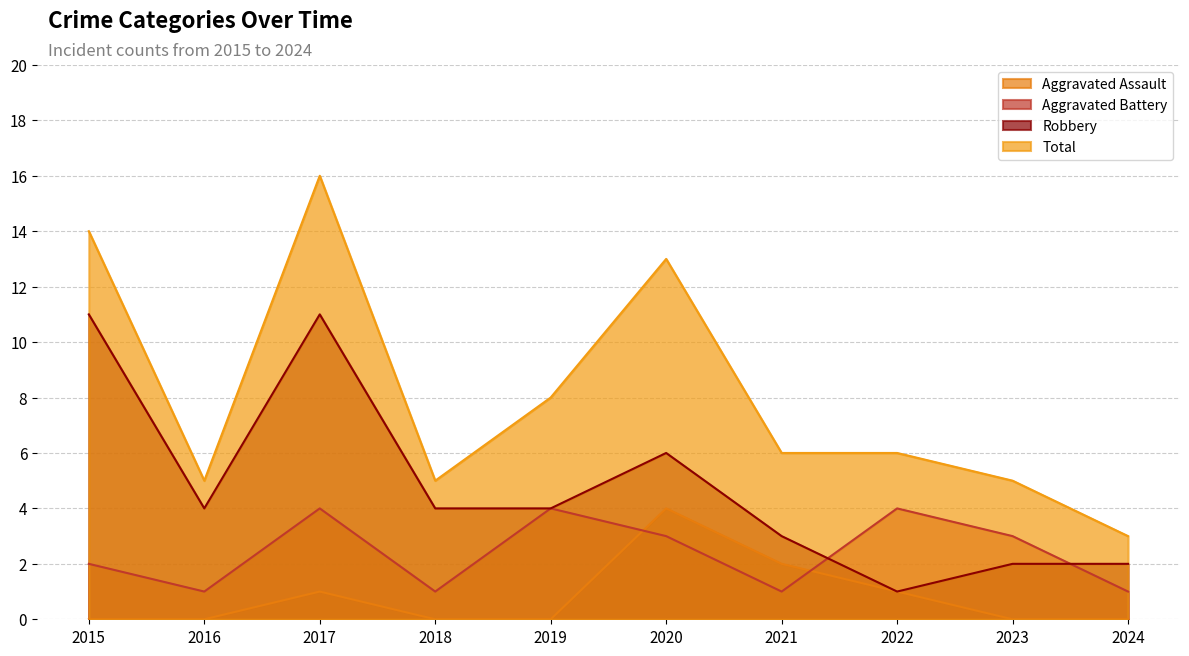

The Robbery series shows 2 at 2023. True or false?

True